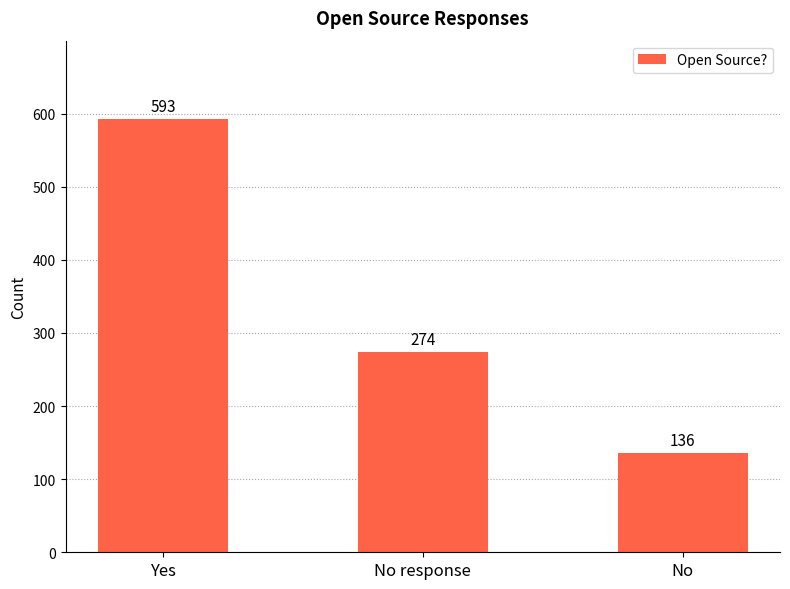

What position from the left is No?

3